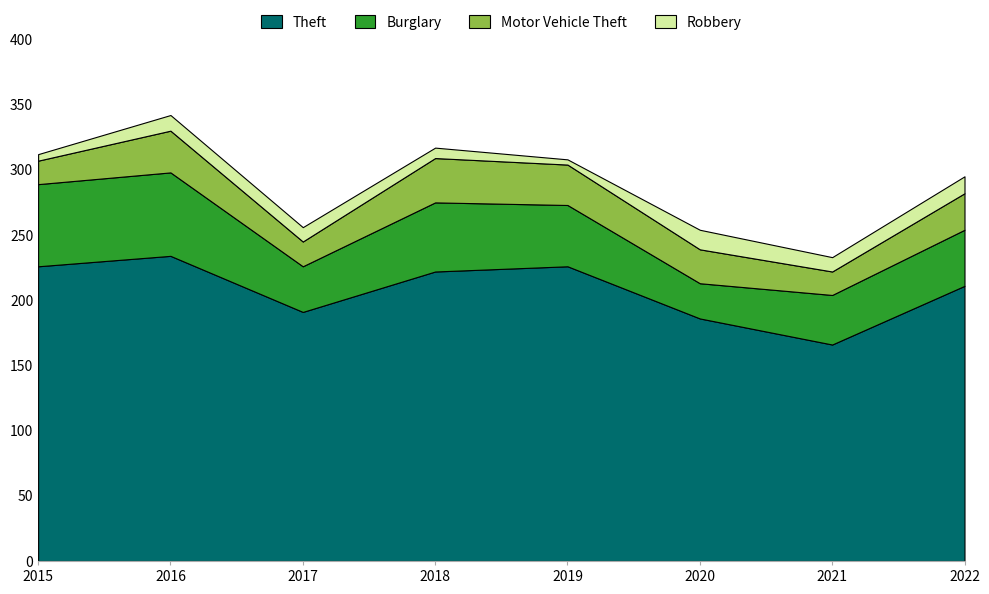

Reading right to left, extract all data points from this chart.

Theft: 2022=211	2021=166	2020=186	2019=226	2018=222	2017=191	2016=234	2015=226
Burglary: 2022=43	2021=38	2020=27	2019=47	2018=53	2017=35	2016=64	2015=63
Motor Vehicle Theft: 2022=28	2021=18	2020=26	2019=31	2018=34	2017=19	2016=32	2015=18
Robbery: 2022=13	2021=11	2020=15	2019=4	2018=8	2017=11	2016=12	2015=5